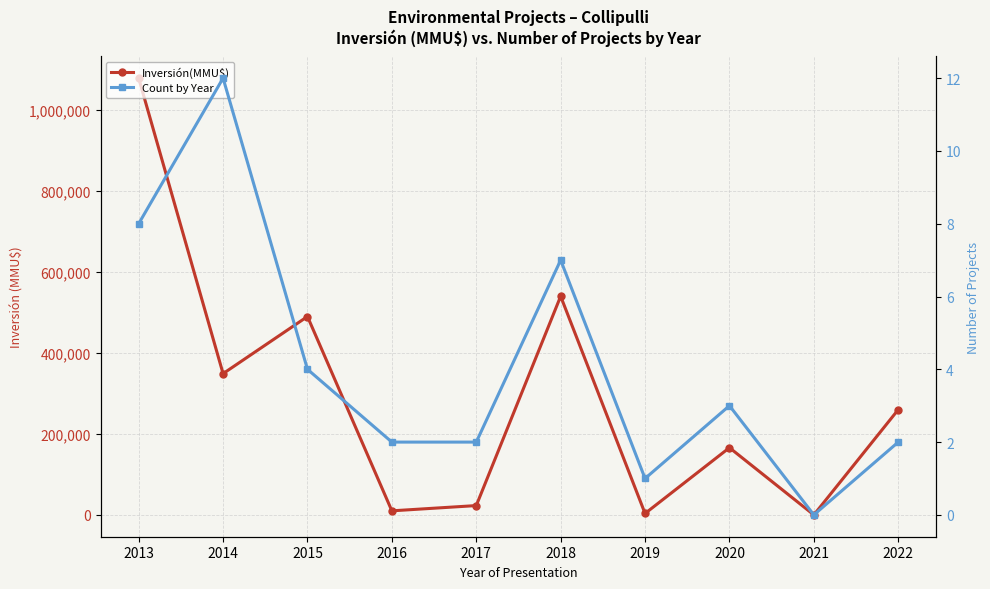

True or false: Count by Year and Inversión(MMU$) cross at least once.

False